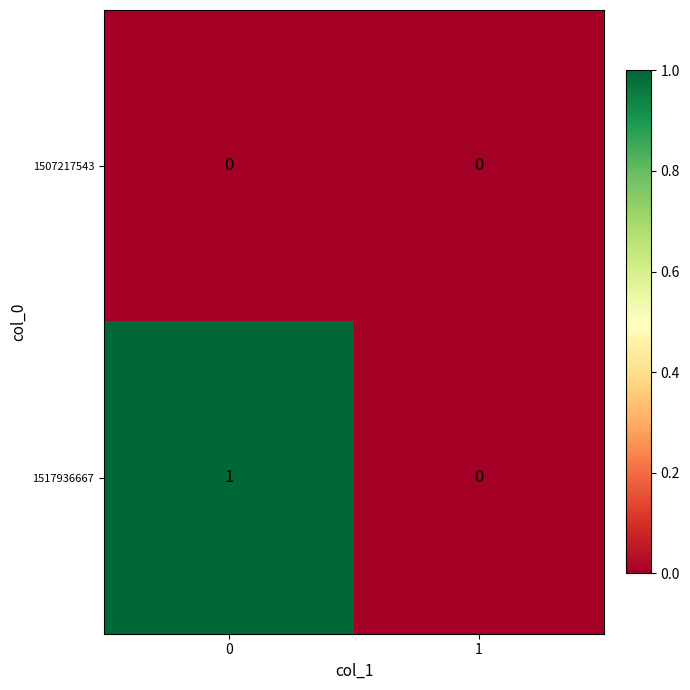

Reading right to left, list all the values displayed in this chart.

1507217543: 1=0	0=0
1517936667: 1=0	0=1